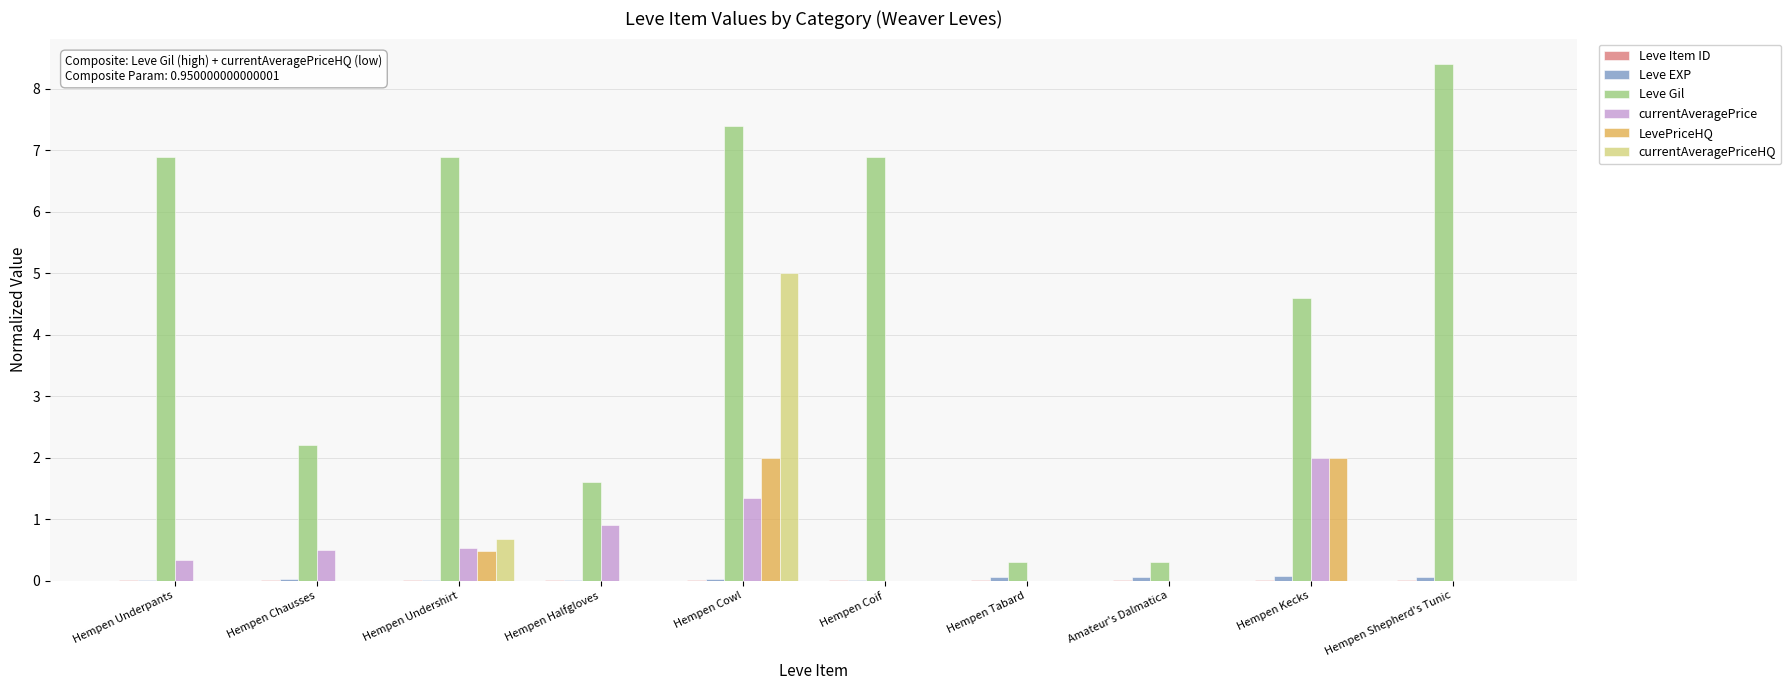

What is the maximum value shown in the chart?

8.4